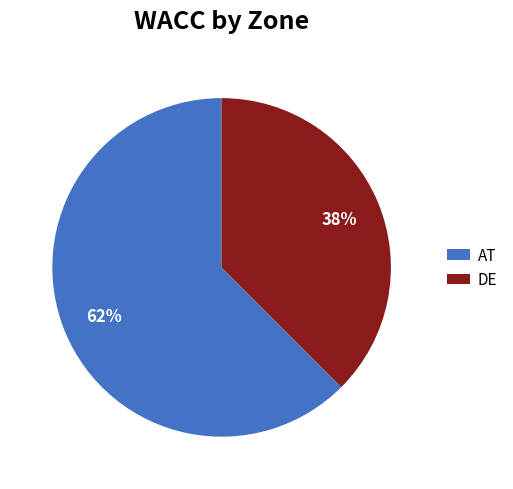

Combined, do DE and AT account for over 50%?

Yes